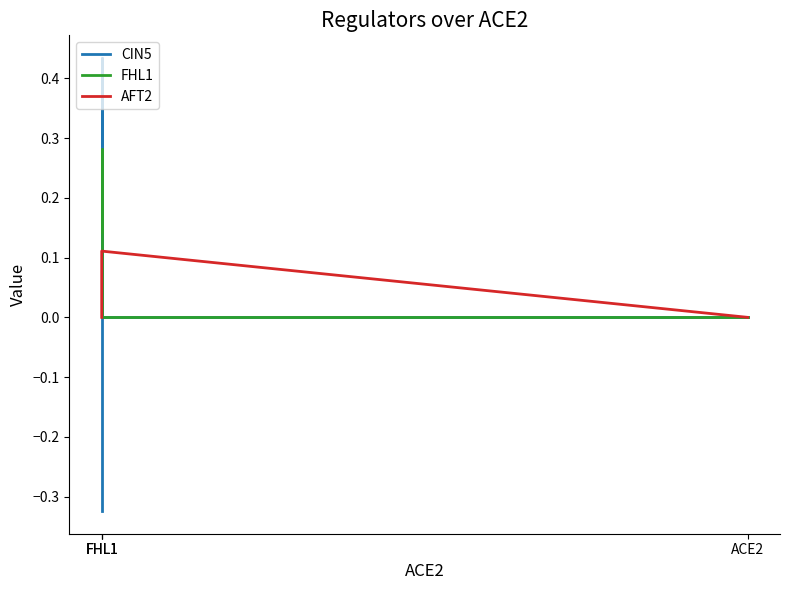

The value of AFT2 at FHL1 is 0.0. True or false?

True